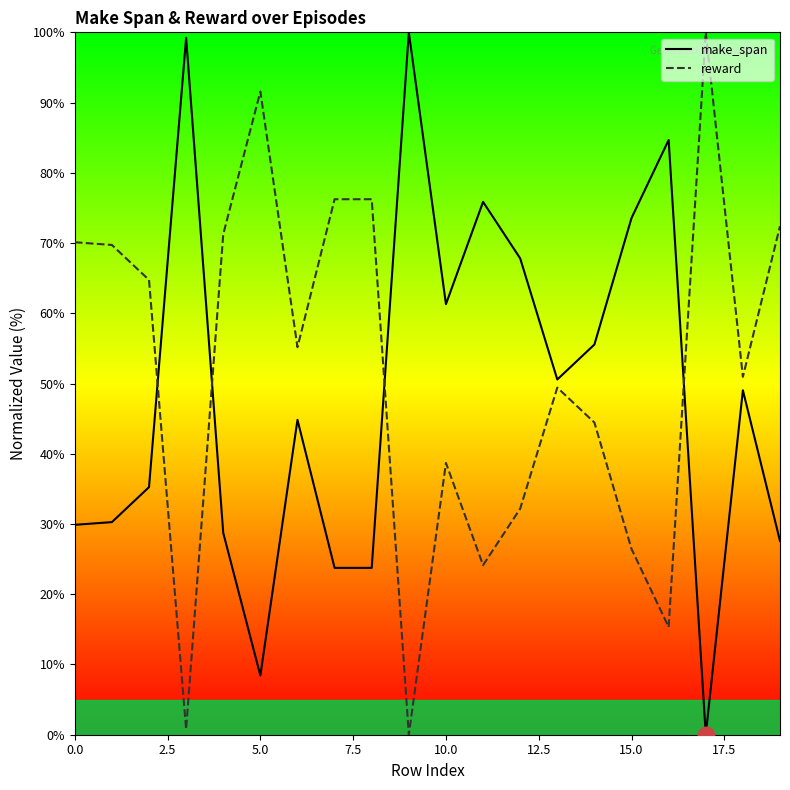

True or false: reward and make_span cross at least once.

True